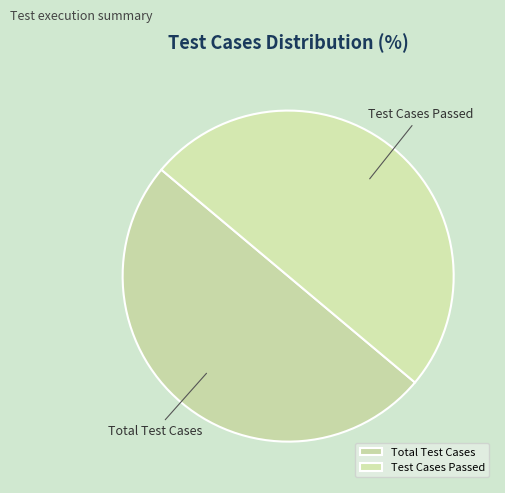

Combined, do Total Test Cases and Test Cases Passed account for over 50%?

Yes